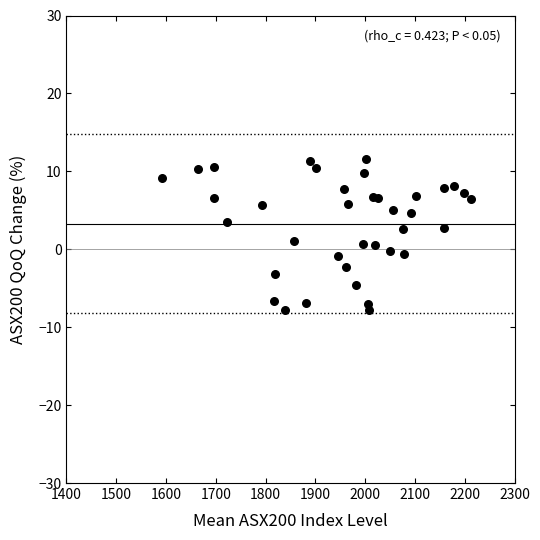

What is the range of X values (max minus min)?

620.1